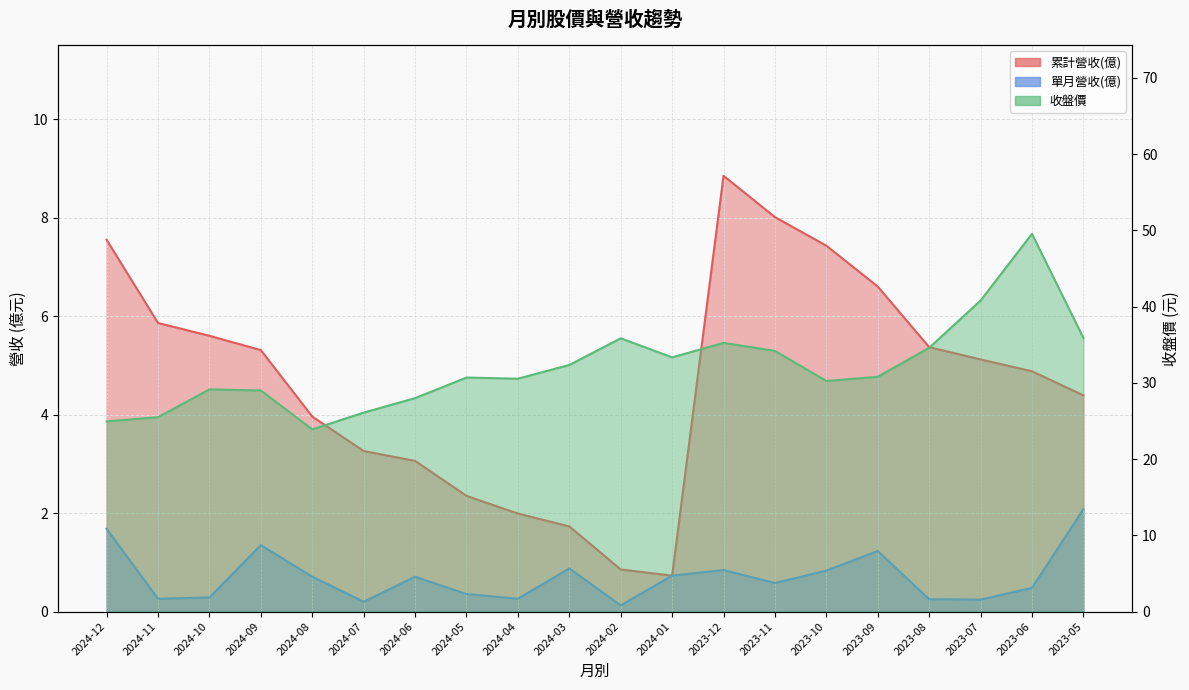

The 單月營收(億) series shows 0.2 at 2024-02. True or false?

False